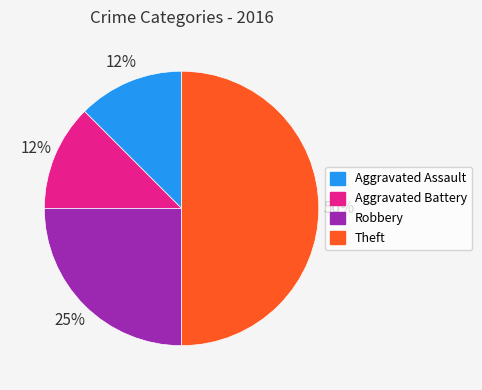

Between Robbery and Aggravated Assault, which is larger?

Robbery